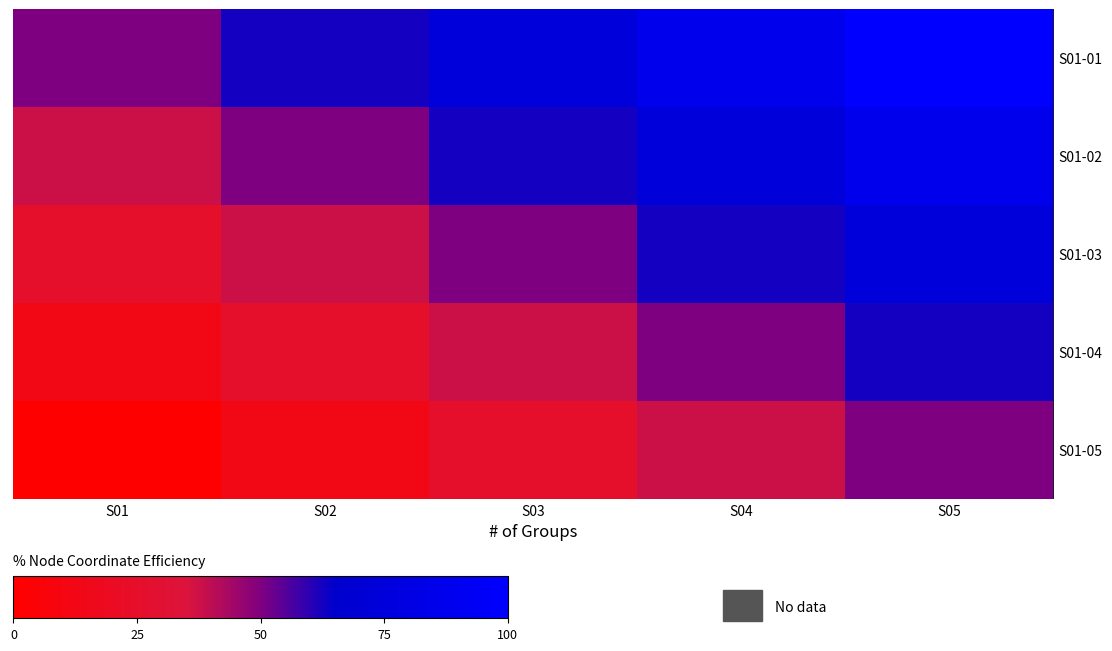

Reading left to right, transcribe all the data shown in this chart.

S01-01: S01=50.0	S02=62.5	S03=75.0	S04=87.5	S05=100.0
S01-02: S01=37.5	S02=50.0	S03=62.5	S04=75.0	S05=87.5
S01-03: S01=25.0	S02=37.5	S03=50.0	S04=62.5	S05=75.0
S01-04: S01=12.5	S02=25.0	S03=37.5	S04=50.0	S05=62.5
S01-05: S01=0.0	S02=12.5	S03=25.0	S04=37.5	S05=50.0